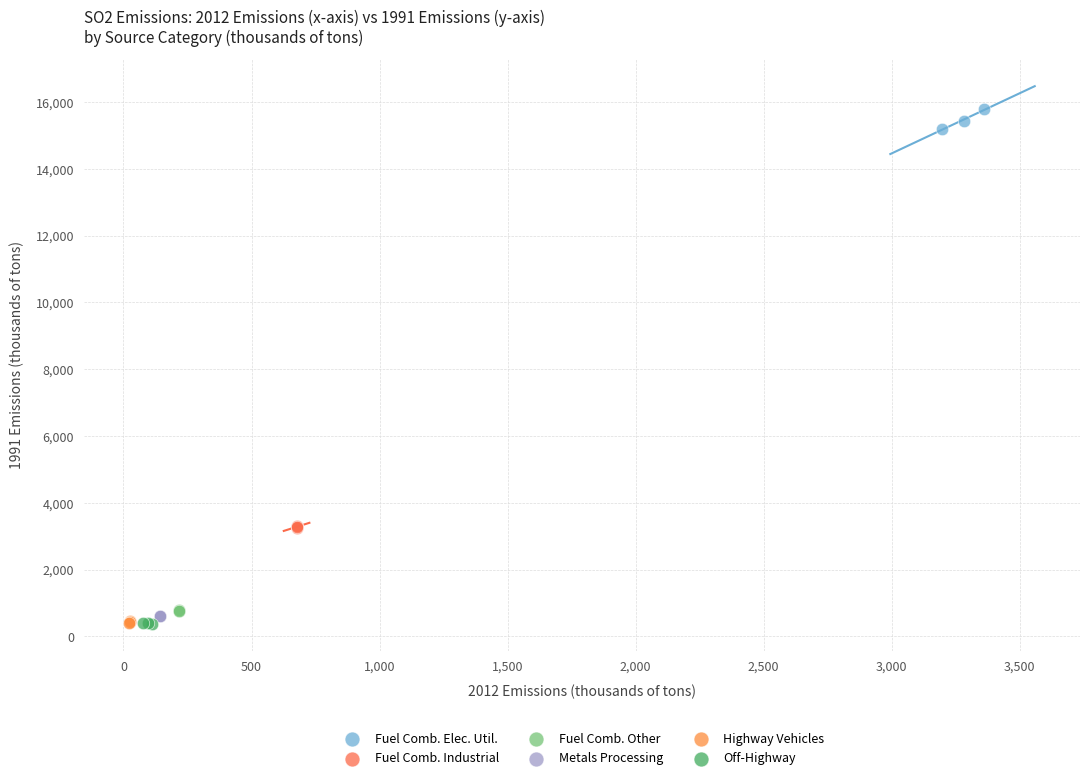

Which series contains the highest Y value?

Fuel Comb. Elec. Util.